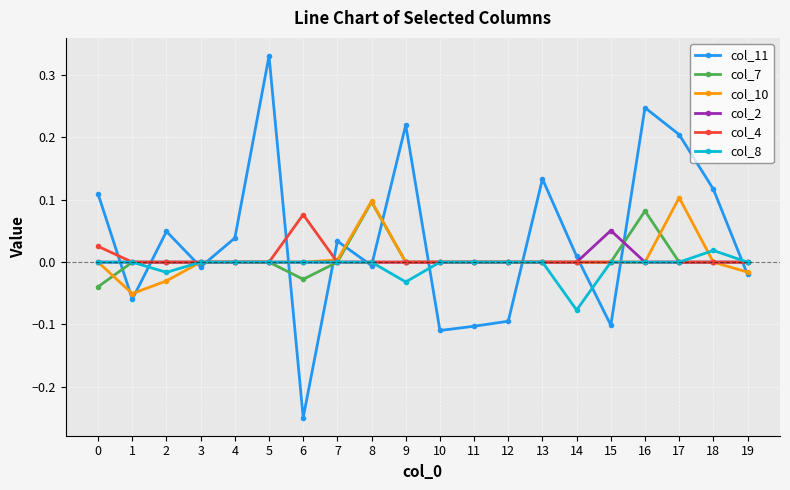

Which category has the lowest value across all series?

6